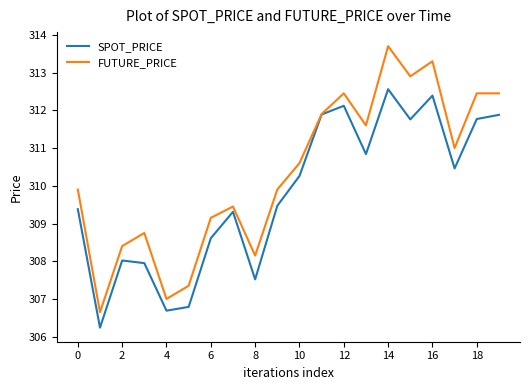

What is the maximum value shown in the chart?

313.7